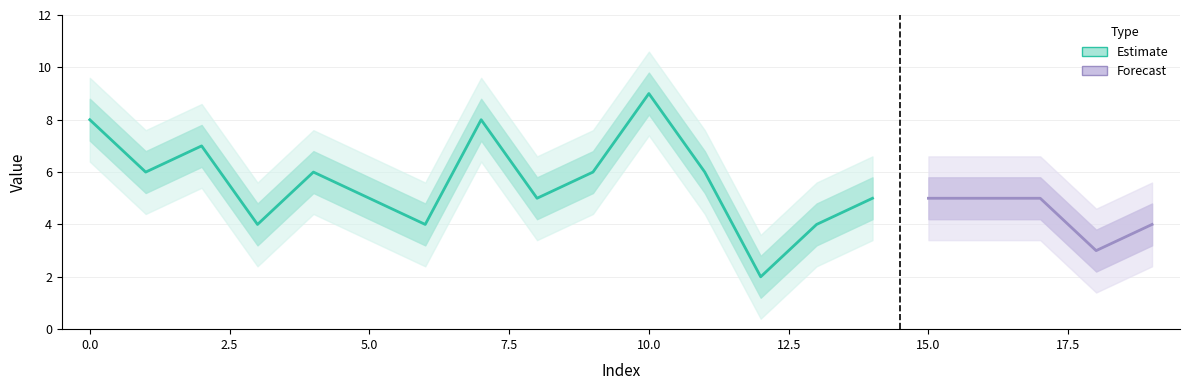

How many values are between 4 and 6?

14